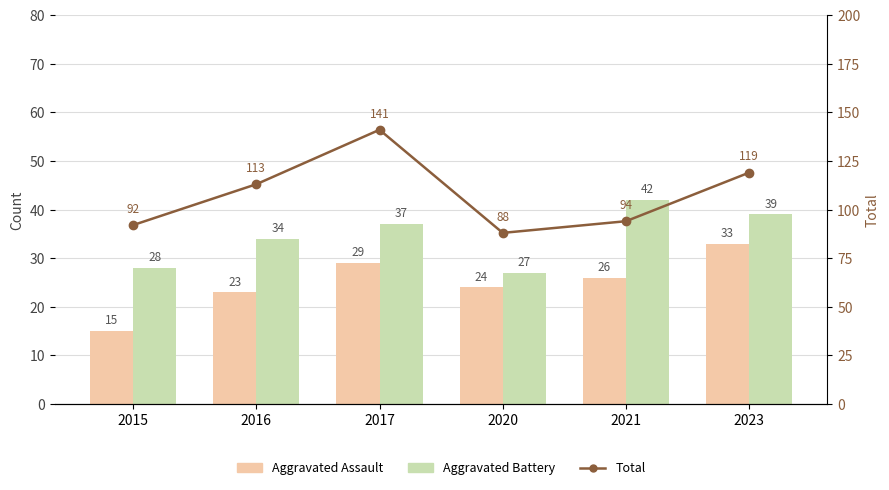

What are all the series names shown in the legend?

Aggravated Assault, Aggravated Battery, Total